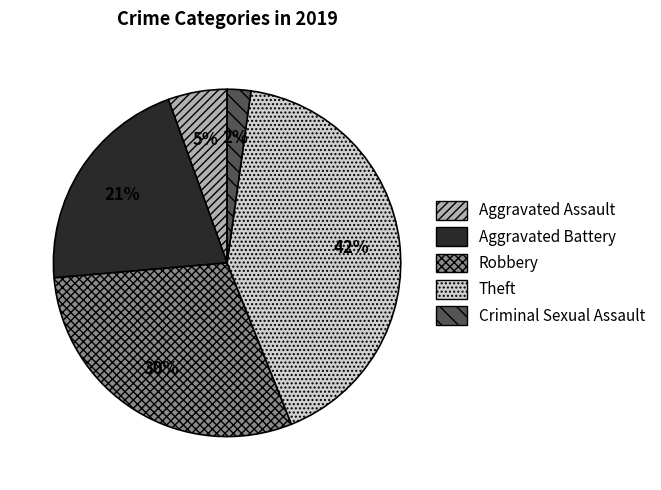

Which category has the smallest portion of the pie?

Criminal Sexual Assault